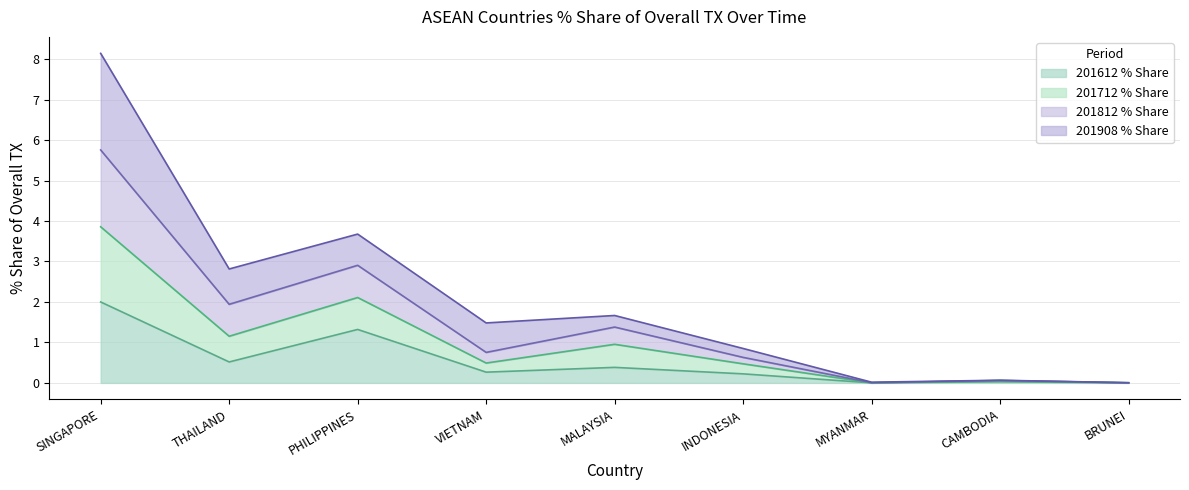

What is the total value across all series at SINGAPORE?

8.1